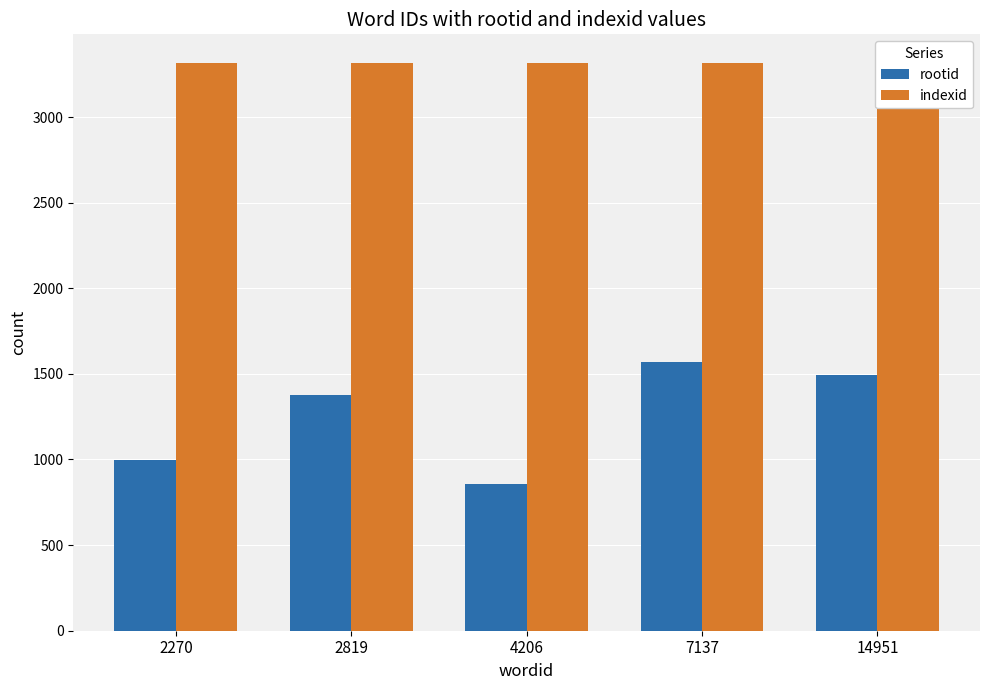

Between 2270 and 4206, which series saw the biggest shift?

rootid